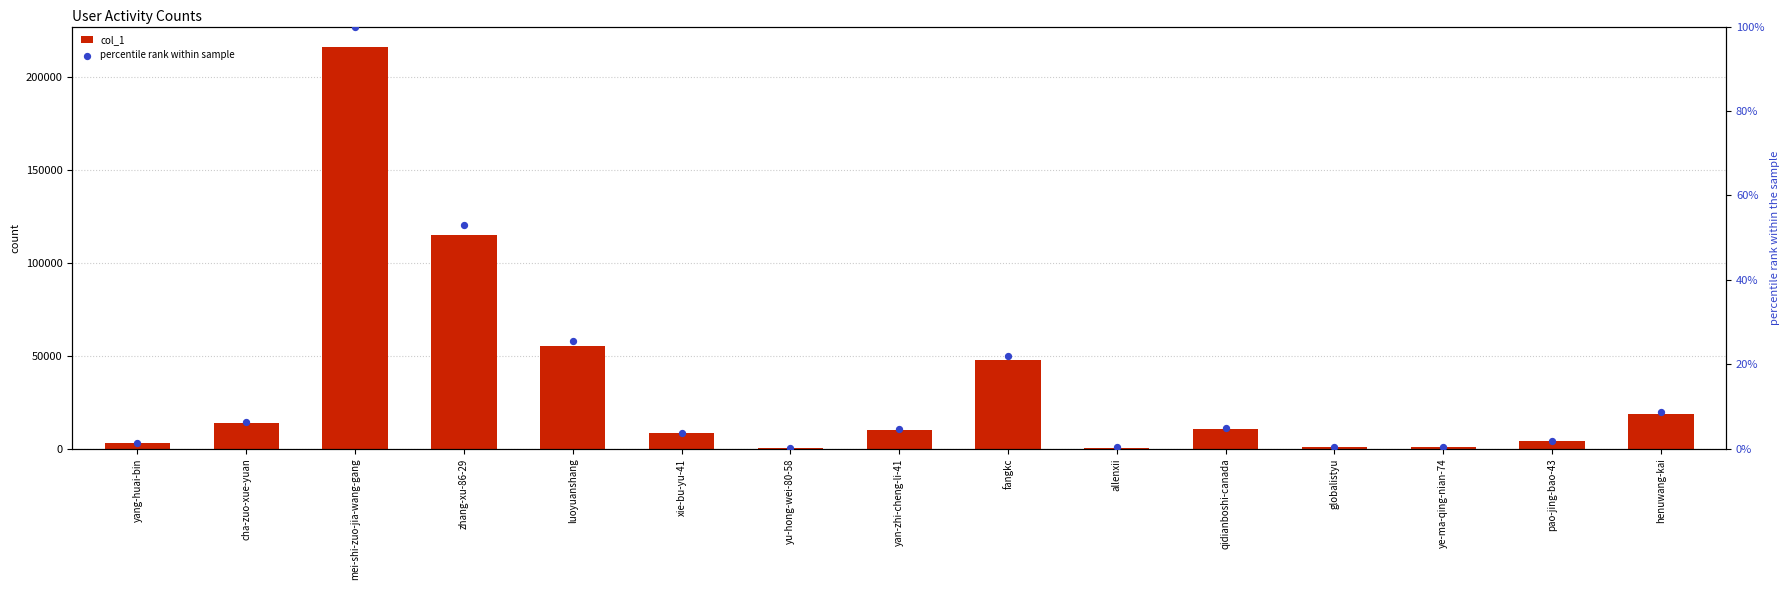

Which series contains the lowest Y value?

percentile rank within sample